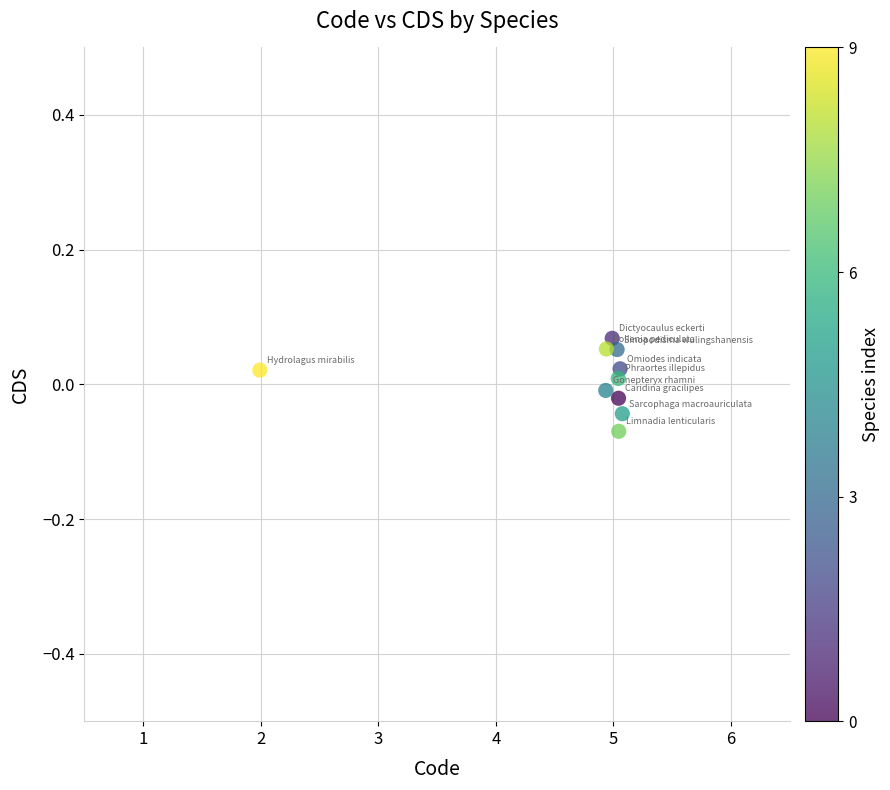

What is the average X value?

4.7